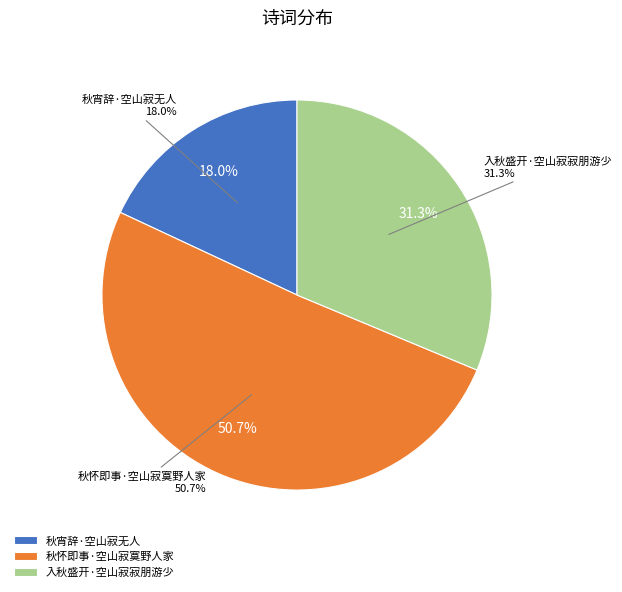

Is it true that 秋怀即事·空山寂寞野人家 is 51% of the pie?

True